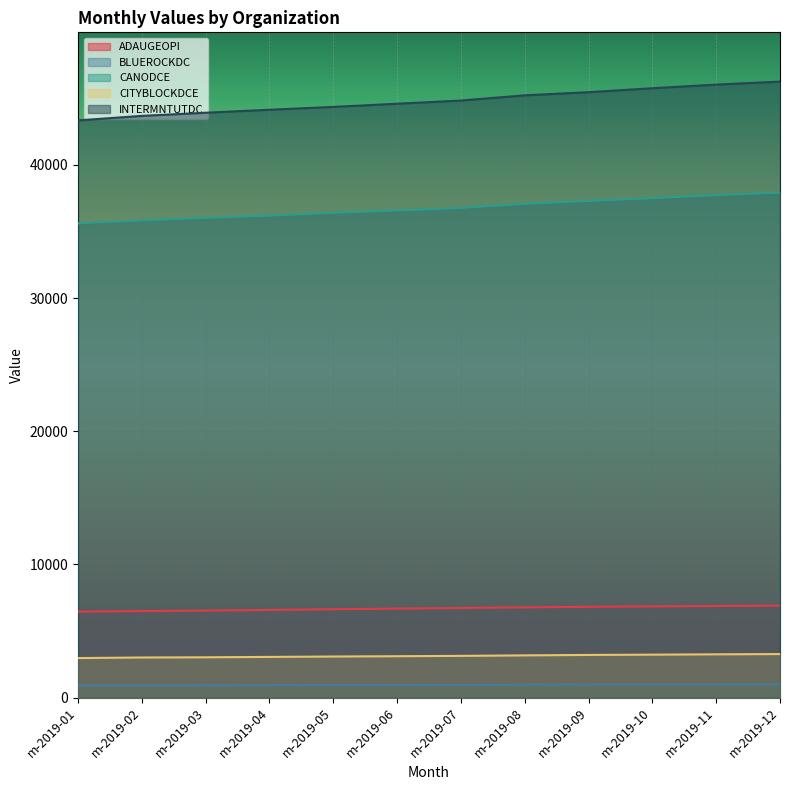

What is the difference between the highest and lowest values at m-2019-11?

45049